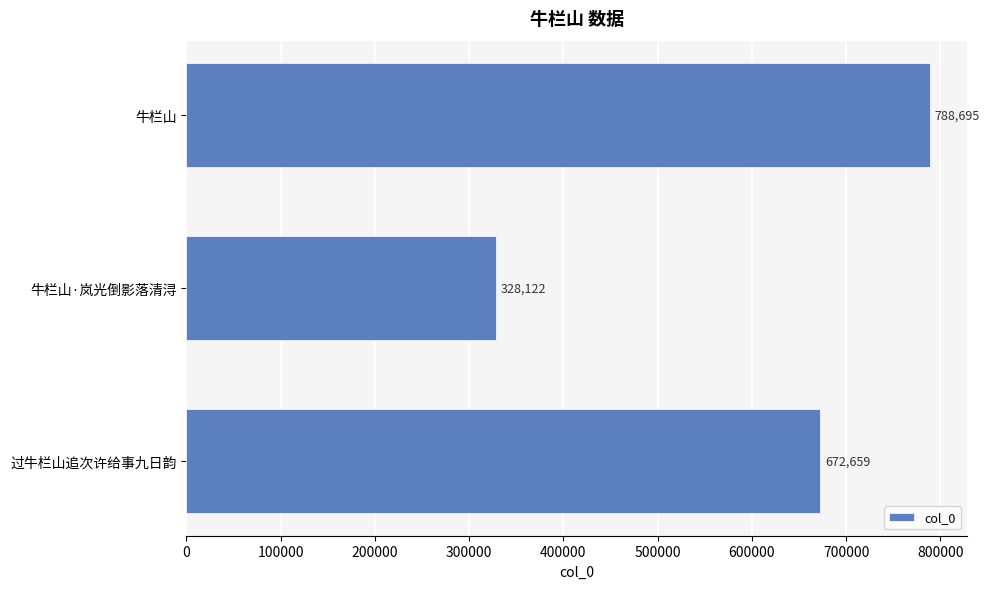

Rank the categories by value from highest to lowest.

牛栏山, 过牛栏山追次许给事九日韵, 牛栏山·岚光倒影落清浔